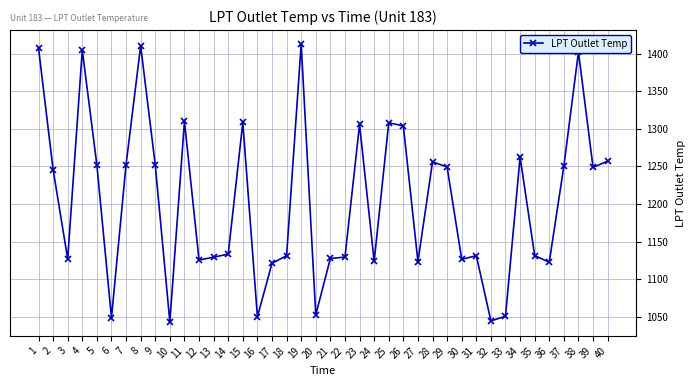

True or false: the data has more than 0 interior local peaks.

True